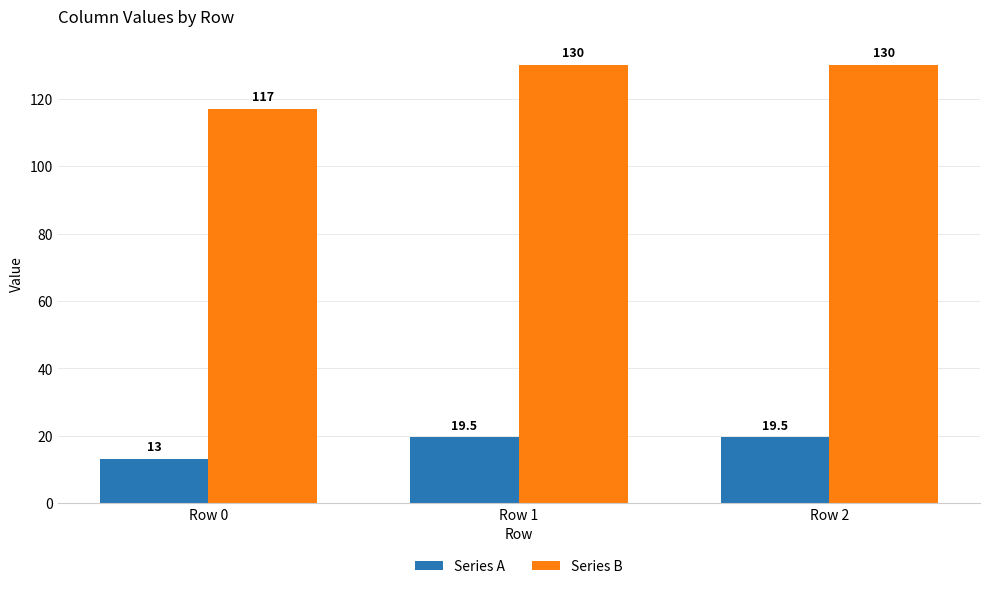

True or false: Series B has a value of 130.0 at Row 2.

True